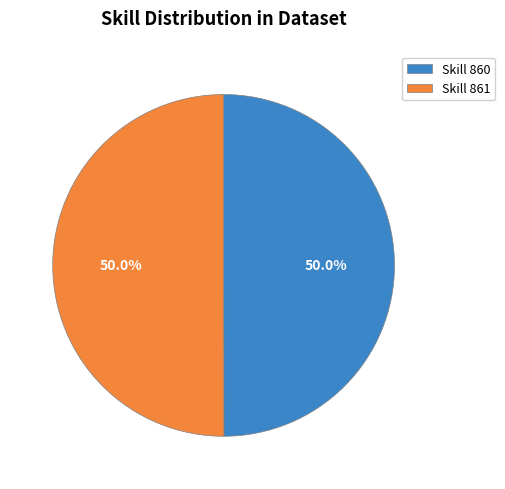

Combined, do Skill 860 and Skill 861 account for over 50%?

Yes